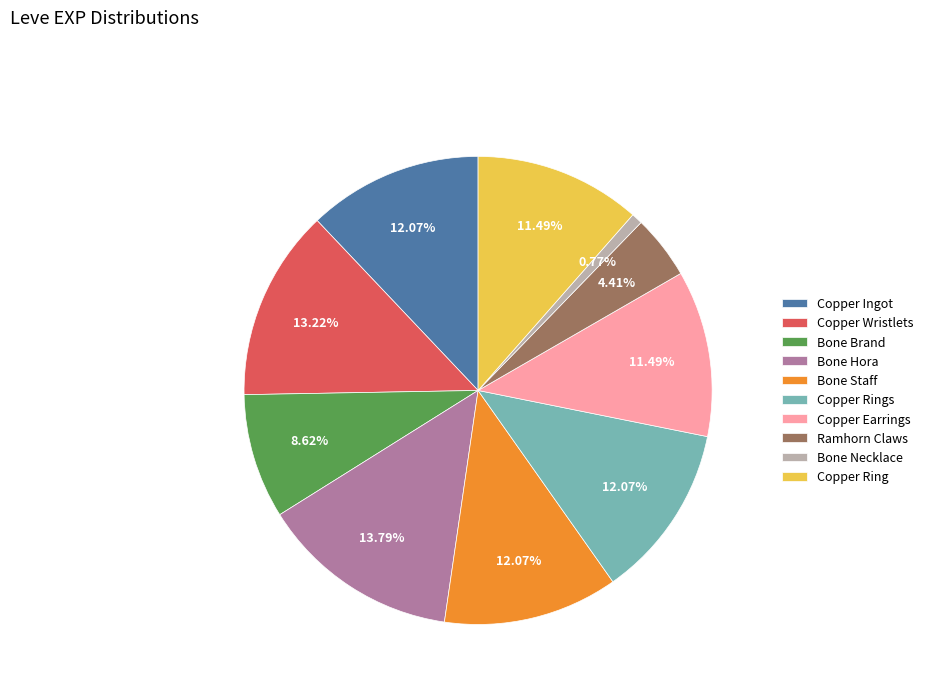

Is the sum of Bone Brand and Copper Ring greater than half?

No